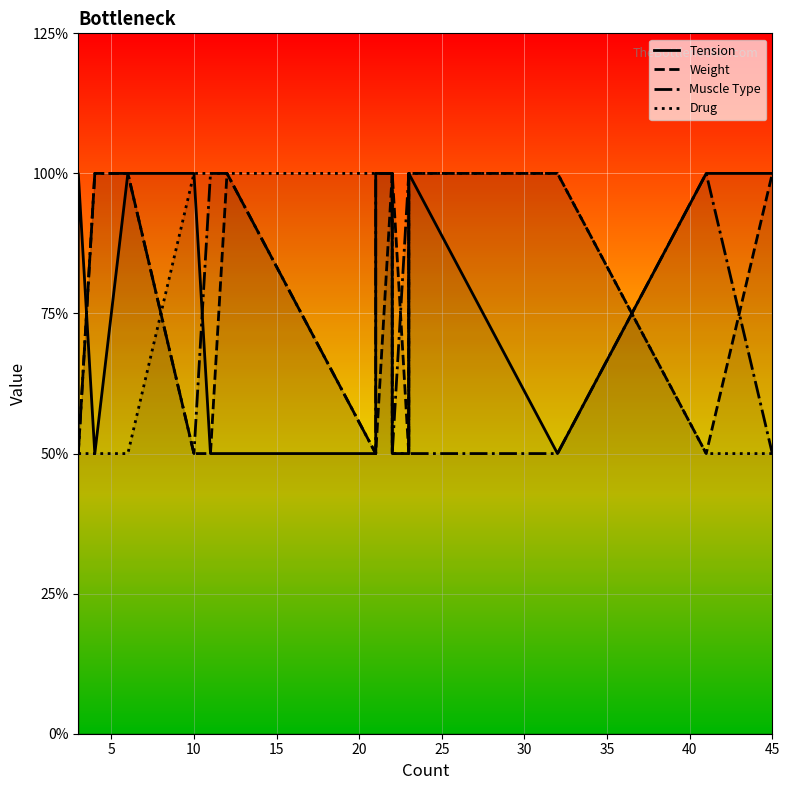

Between 10 and 35, which series saw the biggest shift?

Weight